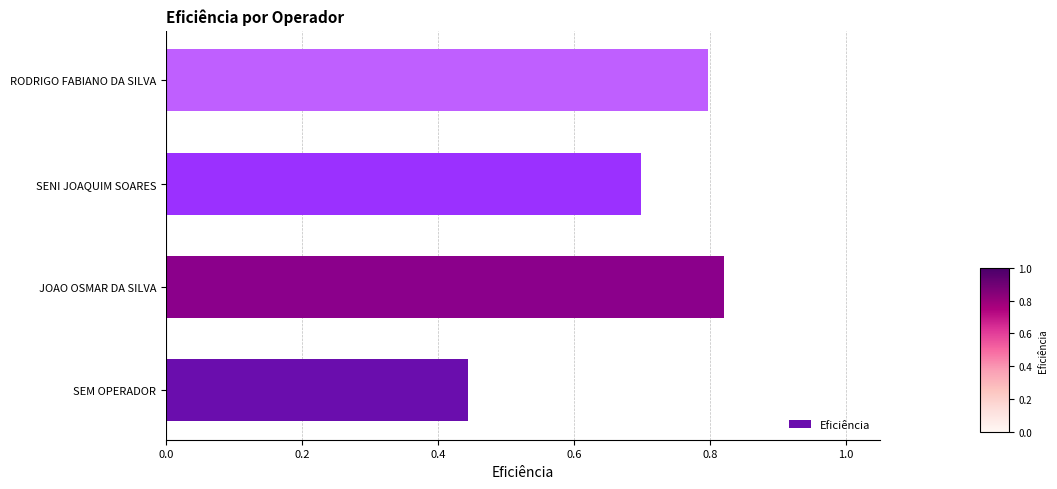

How many values are between 0 and 1?

4